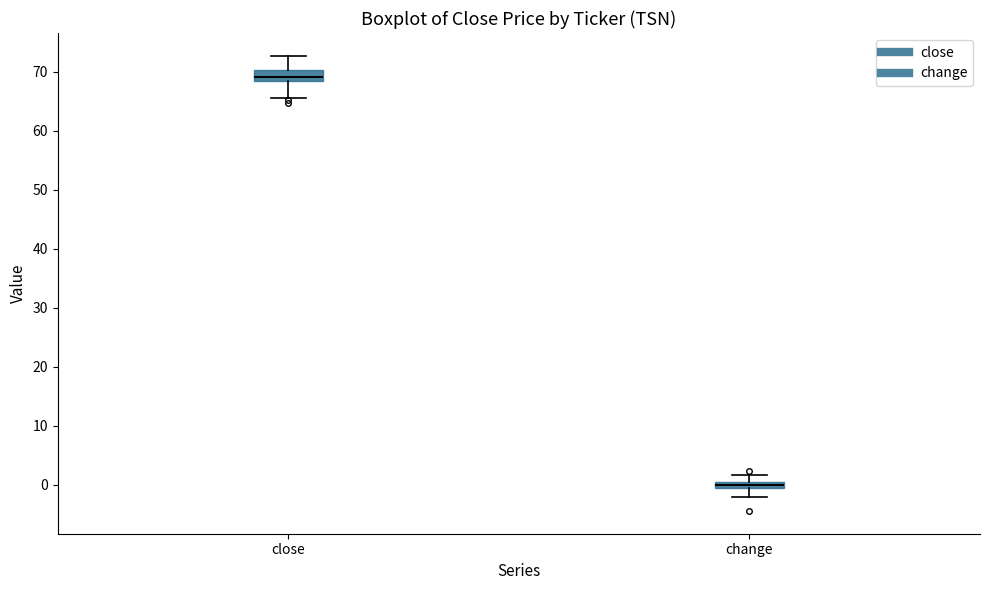

Where is the upper edge of the box for close on the y-axis? The values are not printed on the chart, so give them approximately, as read against the axis.

70